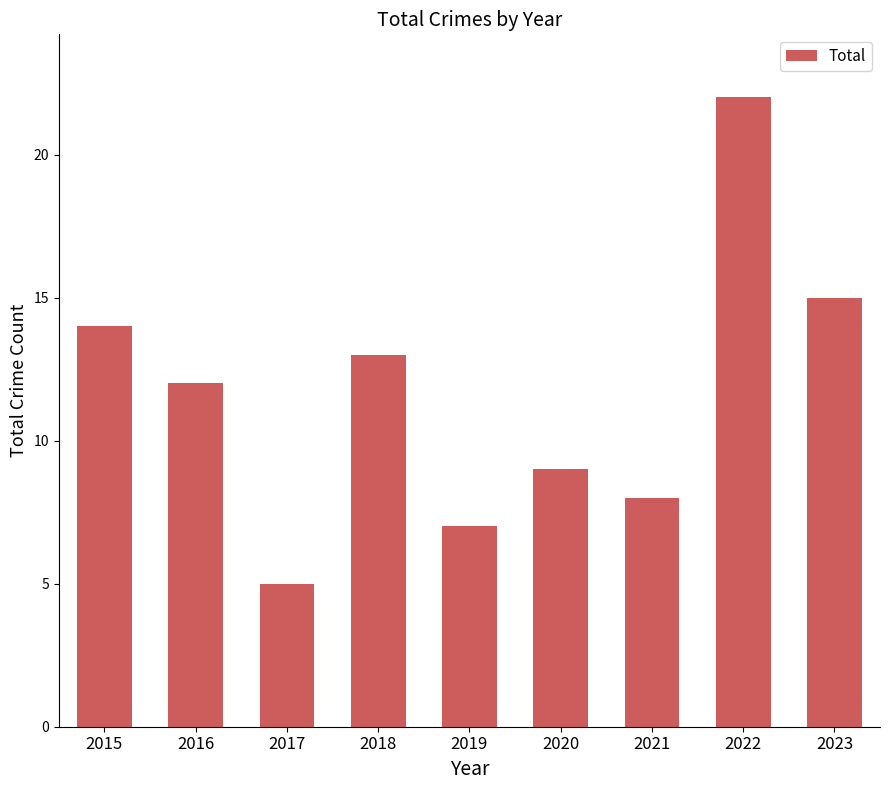

Are the bars grouped side by side (vs. stacked)?

No